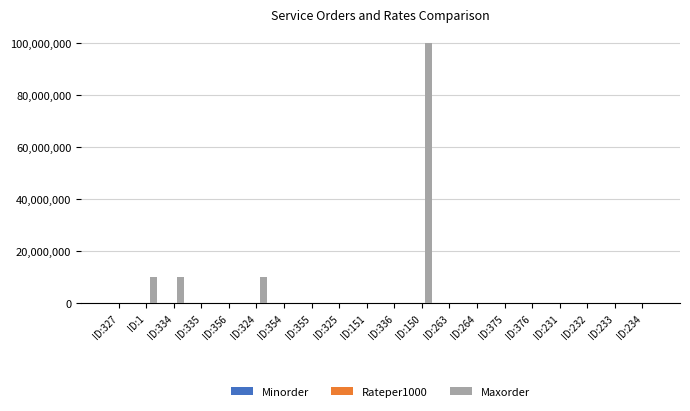

Which series has the largest total across all categories?

Maxorder